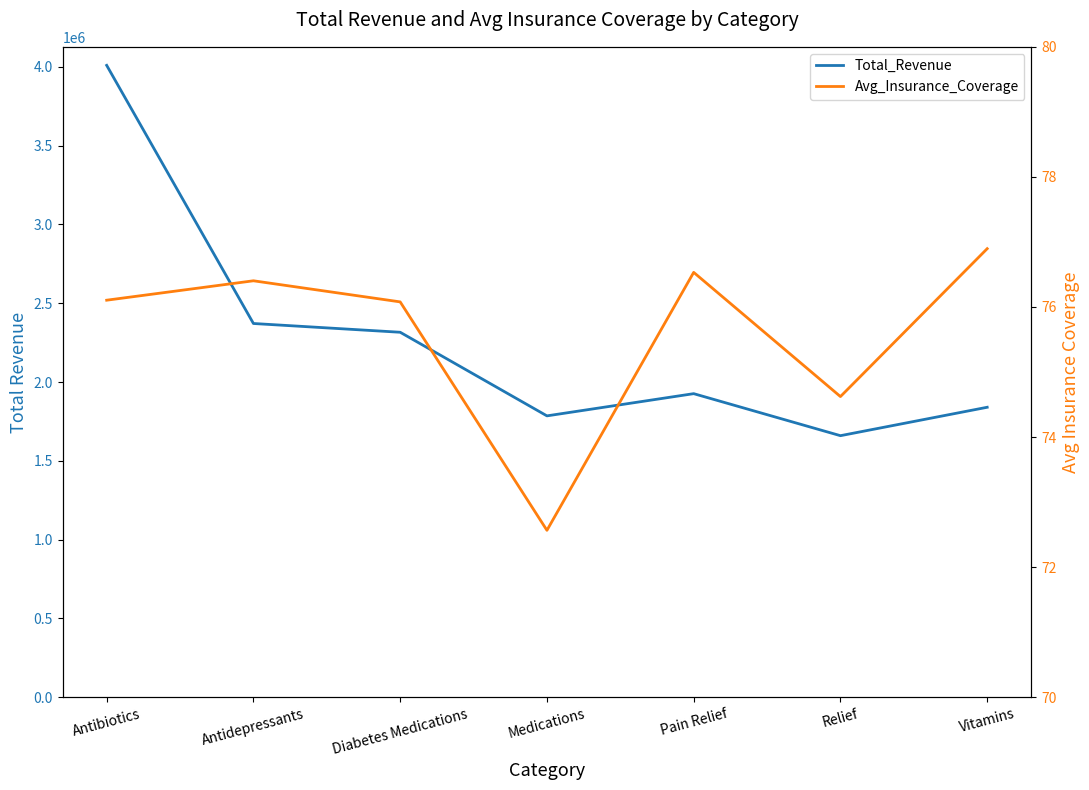

How many data points in Avg_Insurance_Coverage are above 76?

5